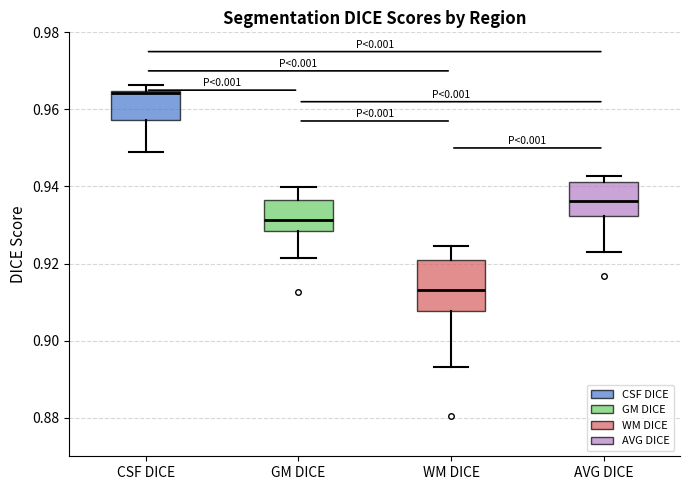

Reading left to right, read every box against the y-axis: the position of its median line, the range the box covers, and the ends of its whiskers. The values are not printed on the chart, so give them approximately, as read against the axis.

CSF DICE: median 0.964, box 0.958 to 0.964, whiskers 0.950 to 0.966
GM DICE: median 0.932, box 0.928 to 0.936, whiskers 0.922 to 0.940
WM DICE: median 0.914, box 0.908 to 0.920, whiskers 0.894 to 0.924
AVG DICE: median 0.936, box 0.932 to 0.942, whiskers 0.924 to 0.942 (just above the box's upper edge)